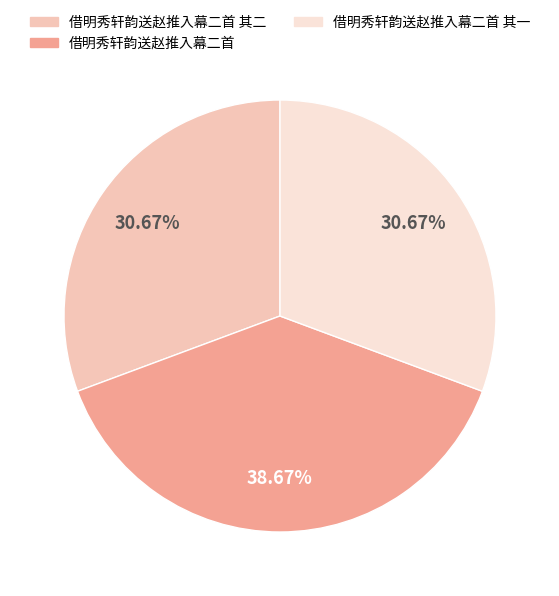

Is there a majority slice in this chart?

No